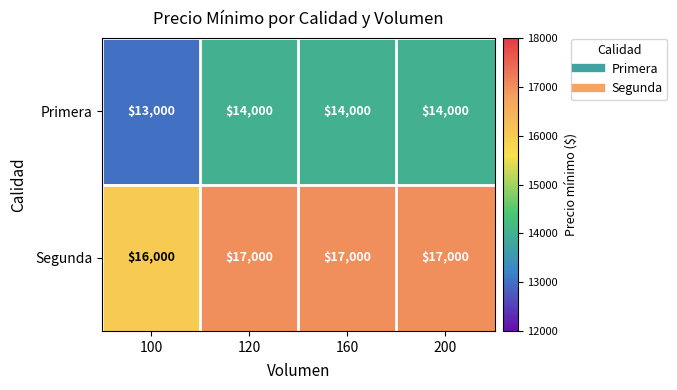

Reading left to right, transcribe all the data shown in this chart.

Primera: 100=13000	120=14000	160=14000	200=14000
Segunda: 100=16000	120=17000	160=17000	200=17000